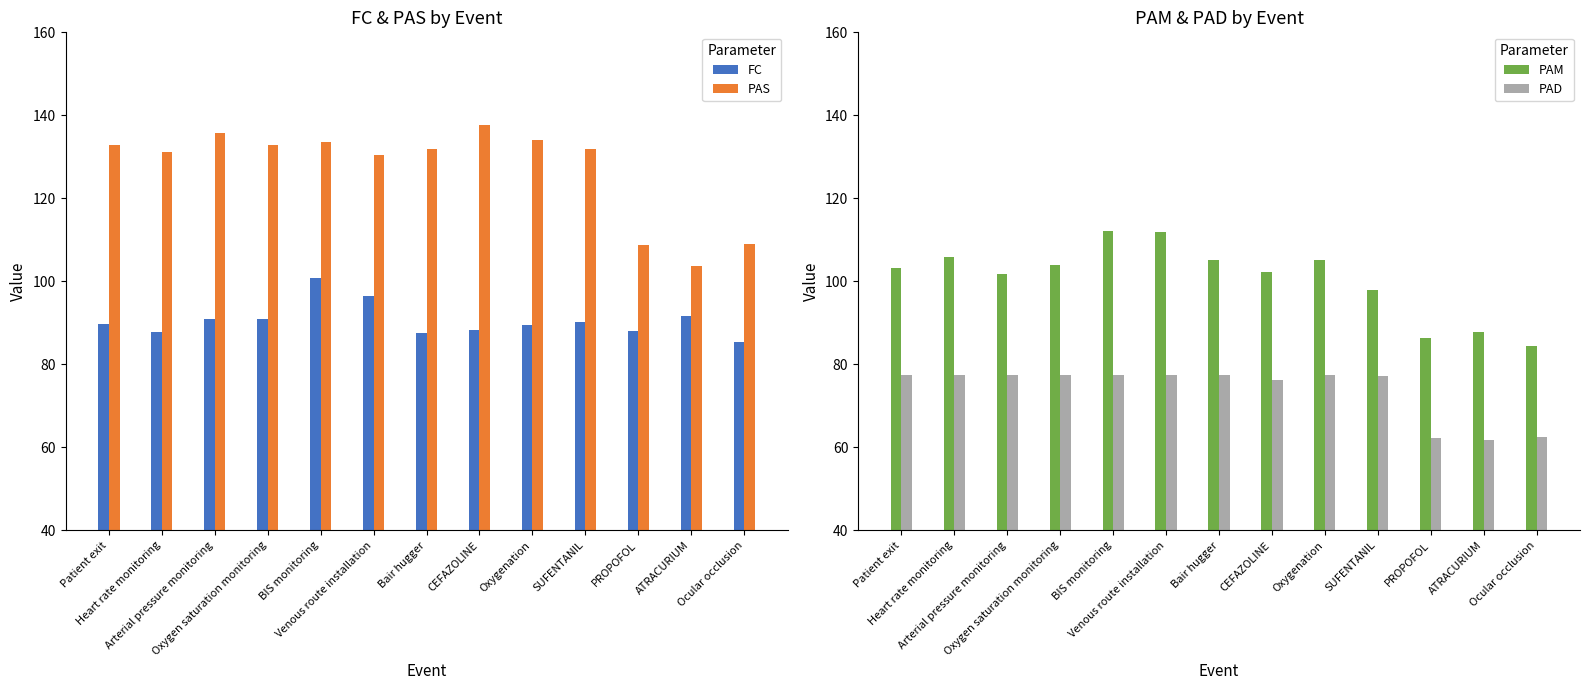

How many values in the PAS series are below 131?

4